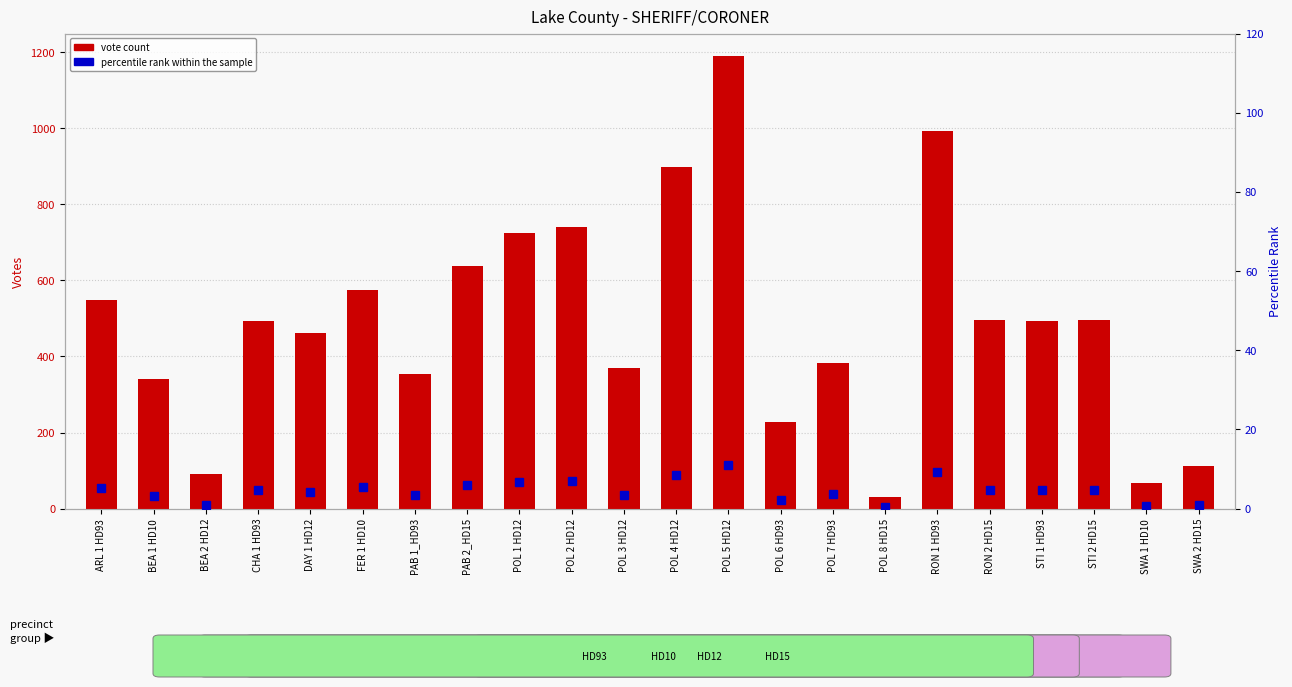

The value of vote count at SWA 2 HD15 is 38.5. True or false?

False